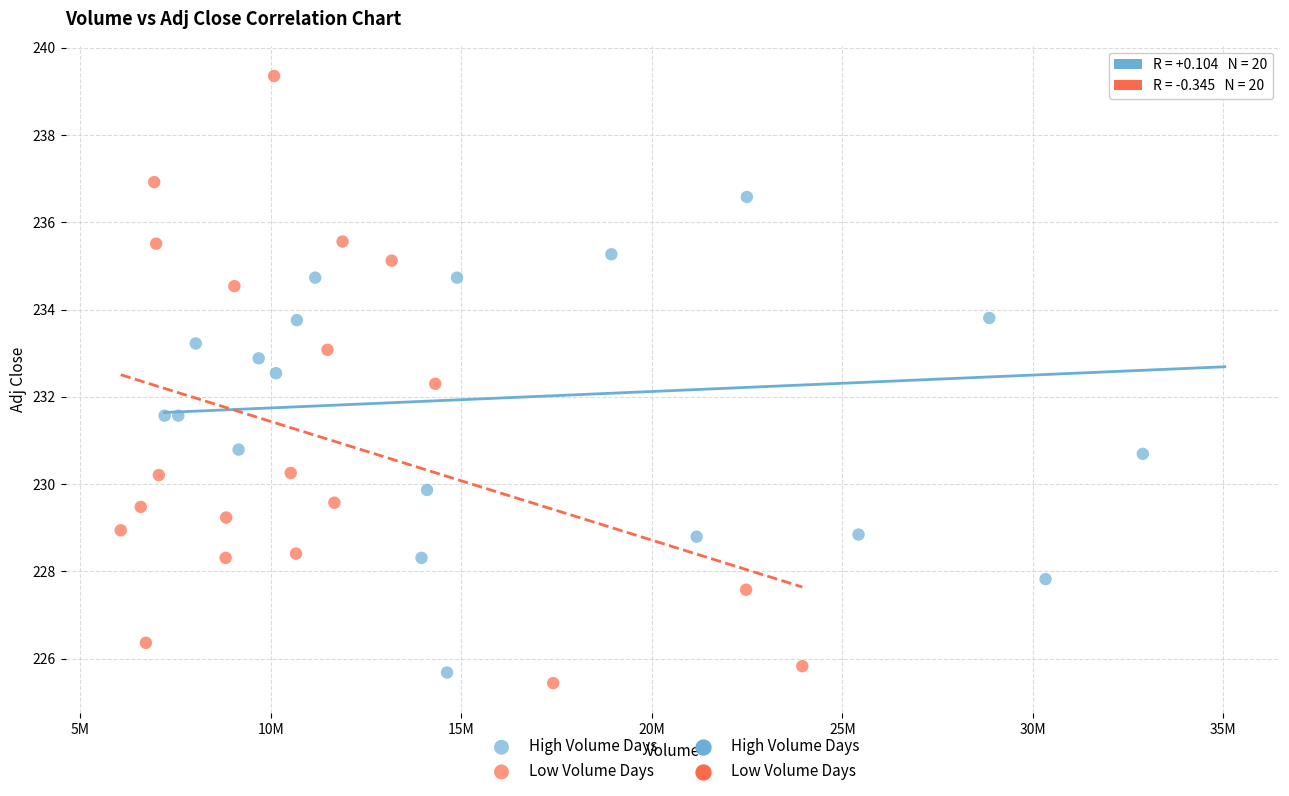

Which series reaches the maximum Y coordinate?

Low Volume Days